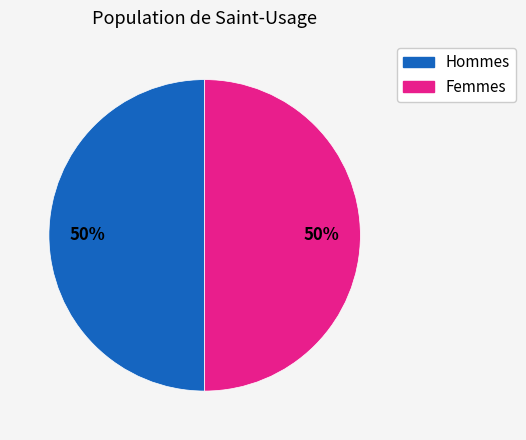

To the nearest percent, what is the average slice percentage?

50%